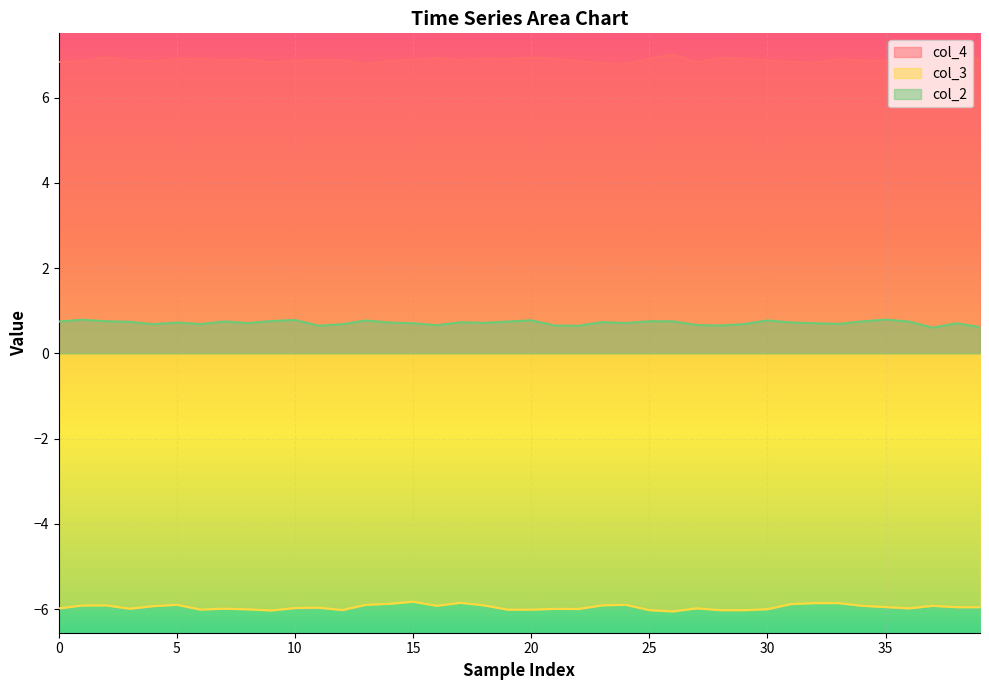

True or false: col_3 has more than 1 points higher than both neighbors.

True